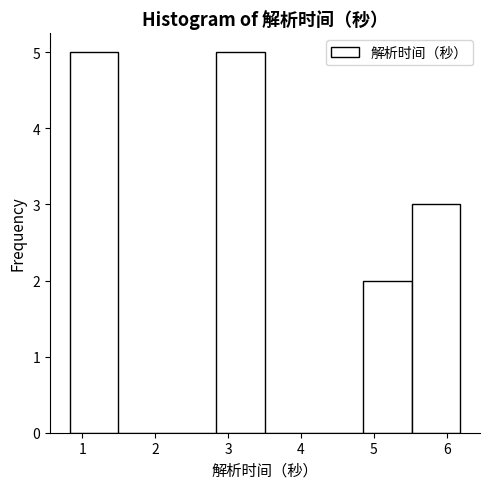

How tall is the bar that spans 0.8 to 1.5 on the x-axis? Neither the bar edges nor the heights are printed on the chart, so give them approximately, as read against the axes.

5